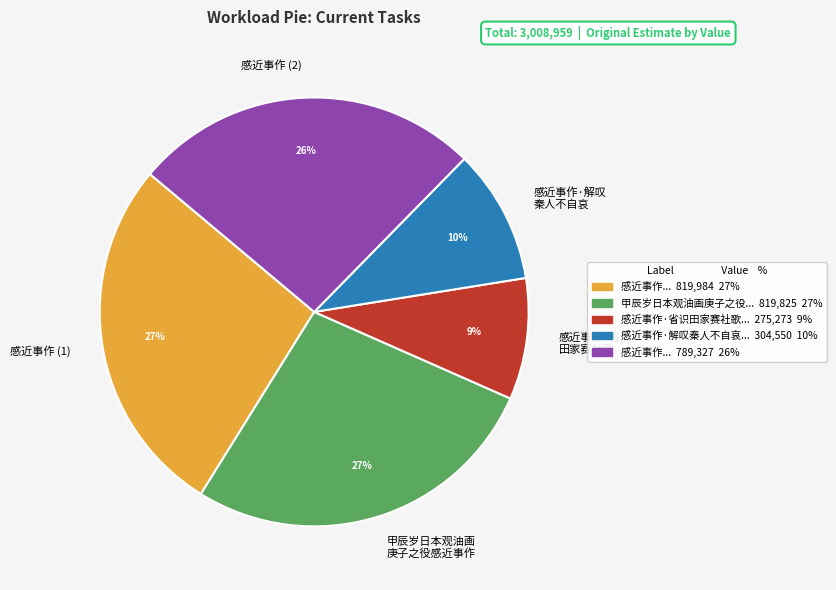

Which category has the smallest portion of the pie?

感近事作·省识 田家赛社歌